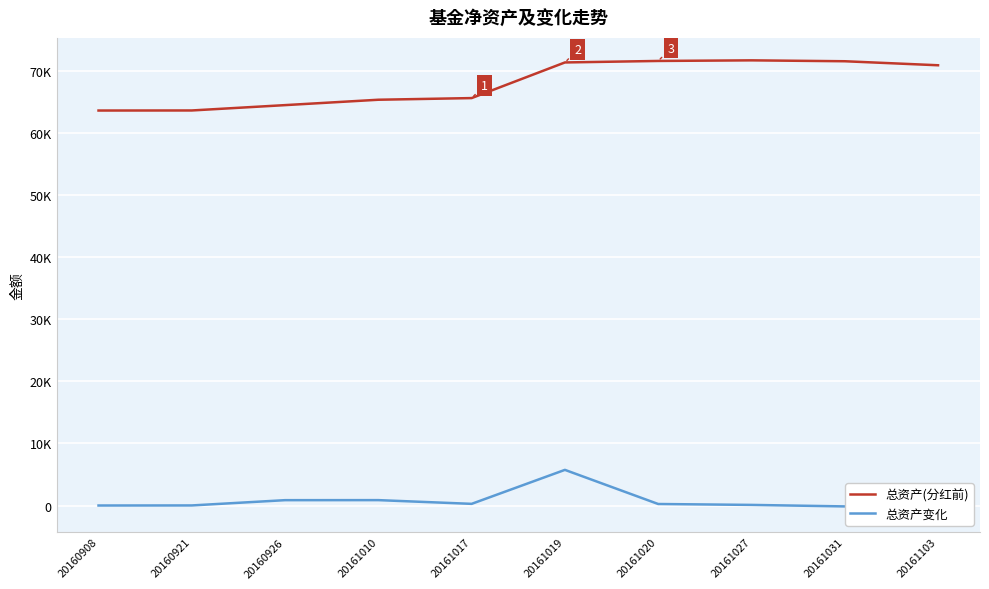

In 总资产变化, how many points are lower than both neighbors (excluding endpoints)?

1